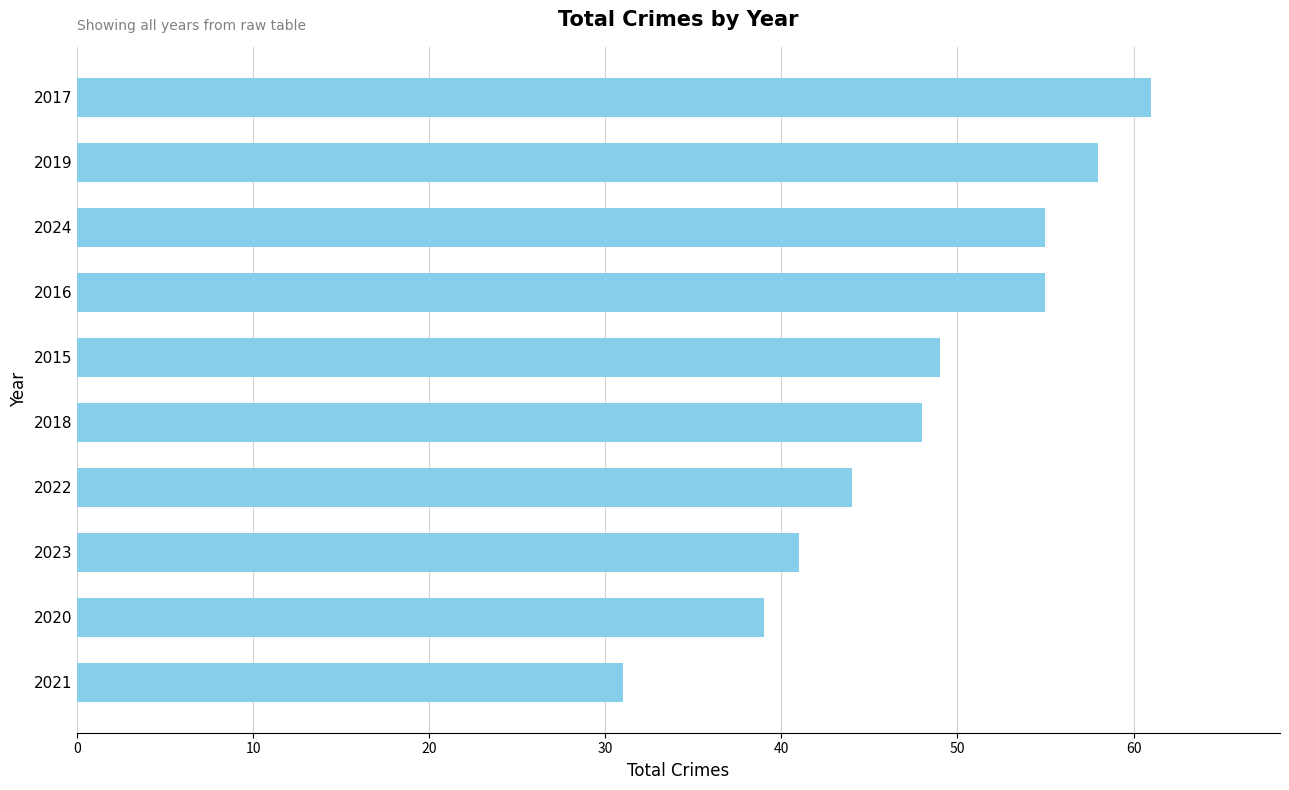

What is the difference between the maximum and minimum values?

30